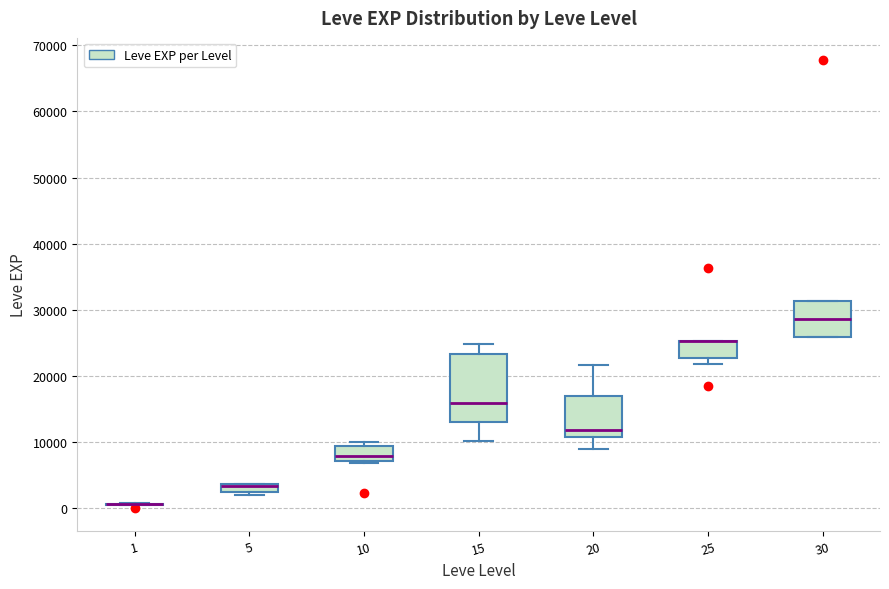

Where is the lower edge of the box at x = 10 on the y-axis? The values are not printed on the chart, so give them approximately, as read against the axis.

7000